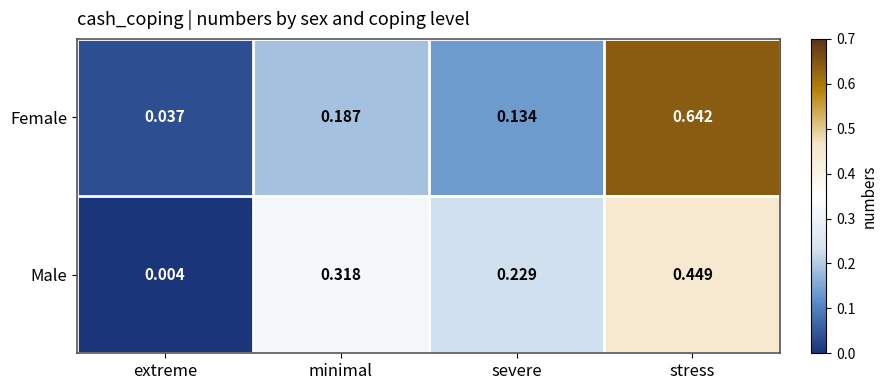

Where is Male nearest to the value 0?

extreme